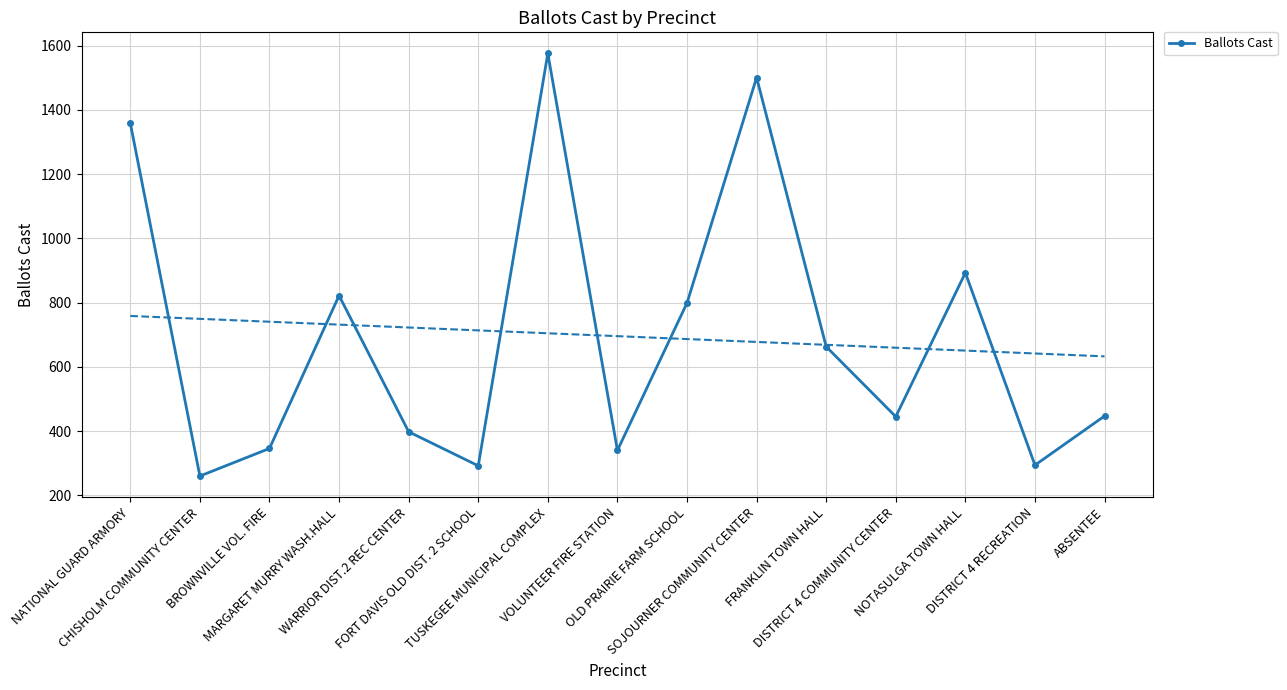

Is it true that the value at MARGARET MURRY WASH.HALL is 1234?

False